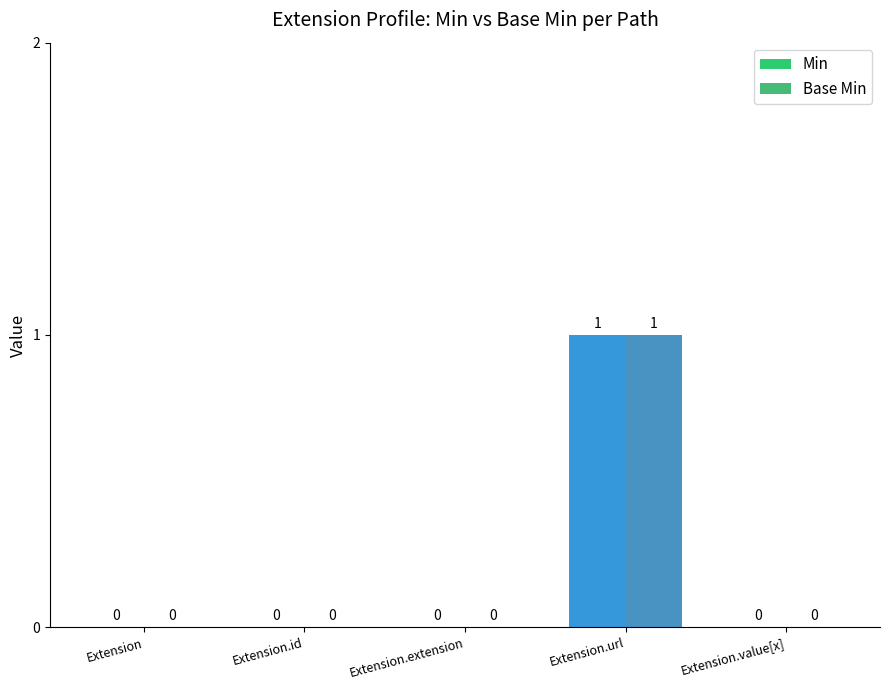

What position from the left is Extension.value[x]?

5